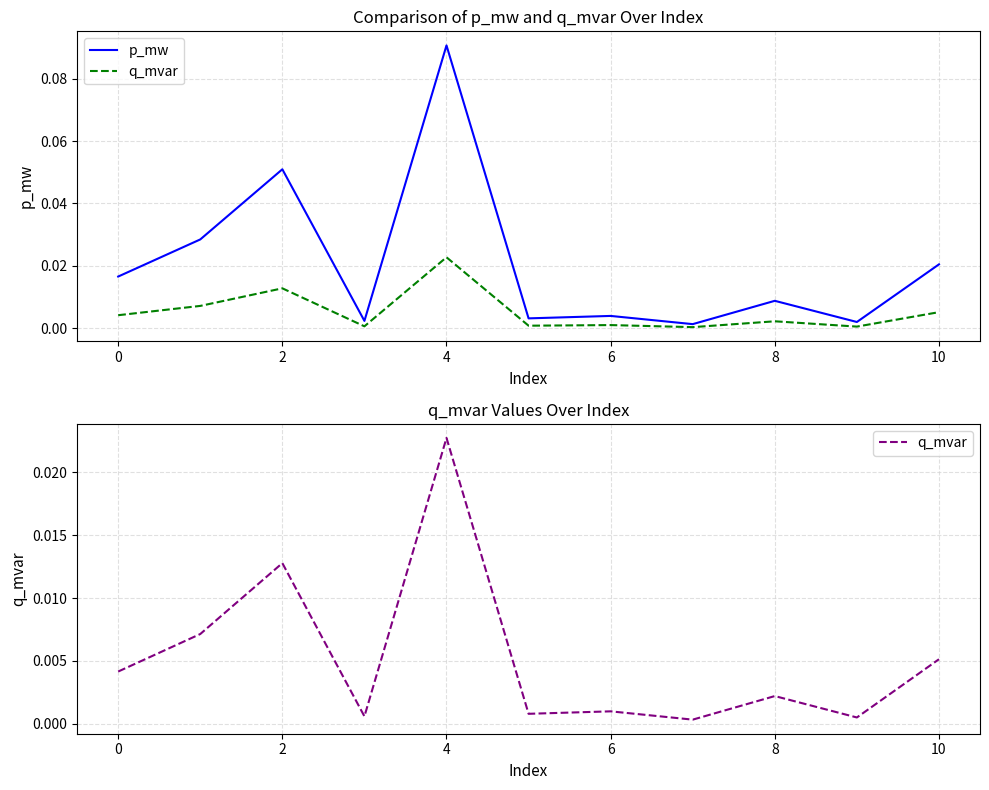

At how many categories does at least one series exceed 0?

11